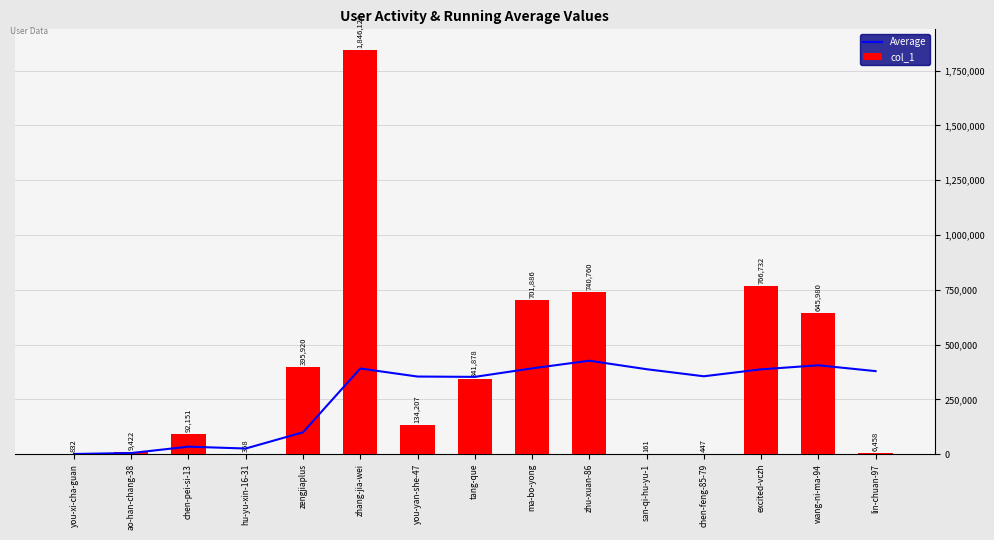

Which category has the highest value across all series?

zhang-jia-wei